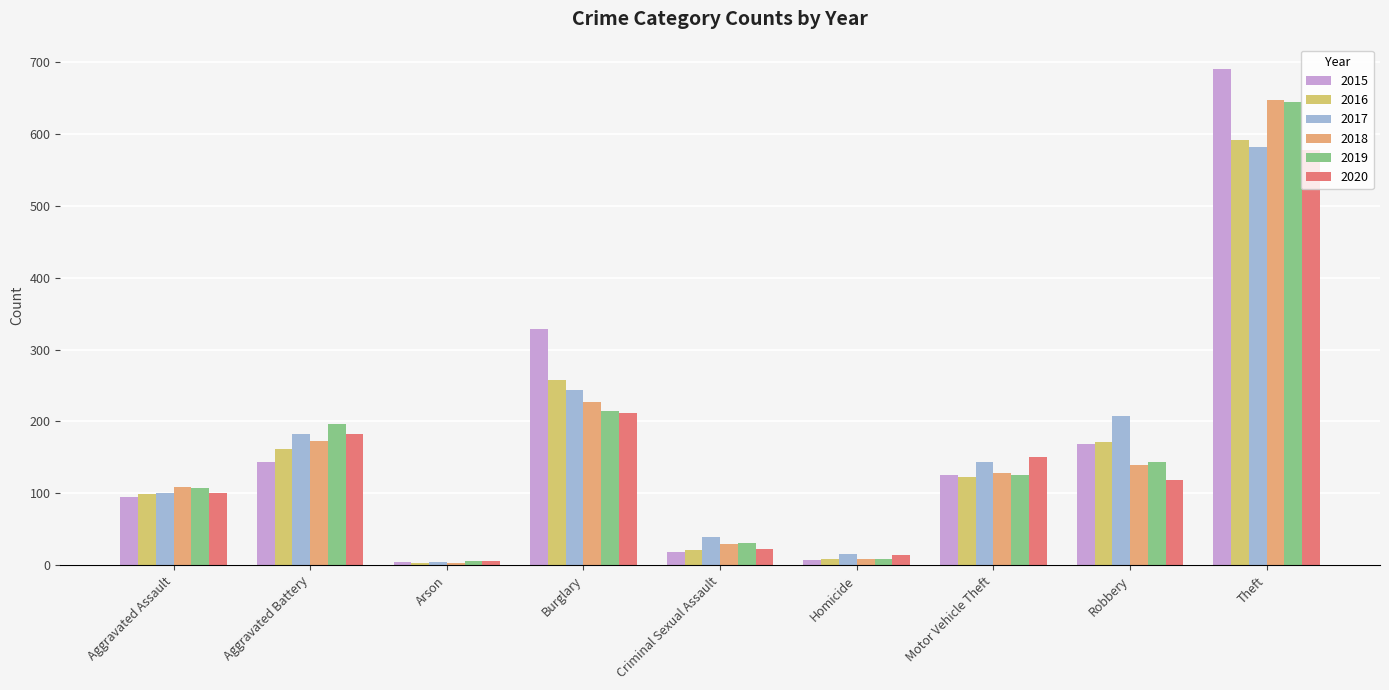

Reading left to right, extract all data points from this chart.

2015: 95	143	4	329	18	7	126	168	690
2016: 99	161	3	257	21	9	123	172	591
2017: 100	182	5	244	39	16	143	208	582
2018: 109	173	3	227	29	8	128	140	647
2019: 108	197	6	215	31	9	125	143	645
2020: 101	183	6	212	23	14	151	118	577